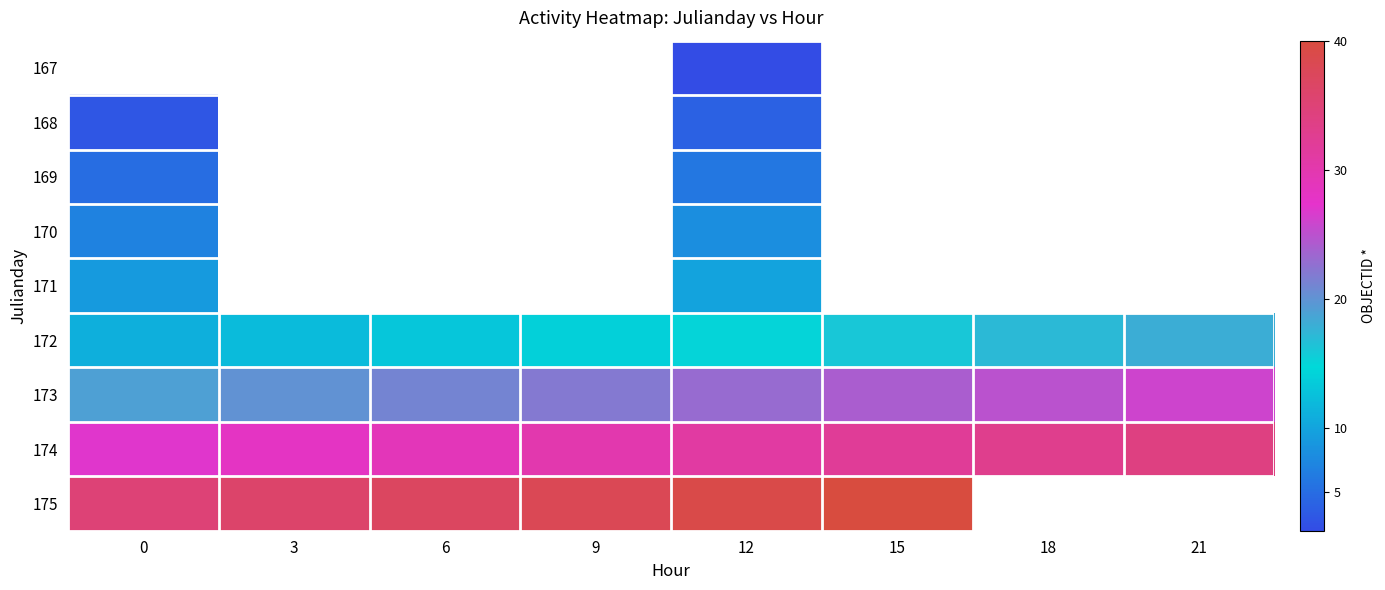

At which label is 174 closest to 30?

9